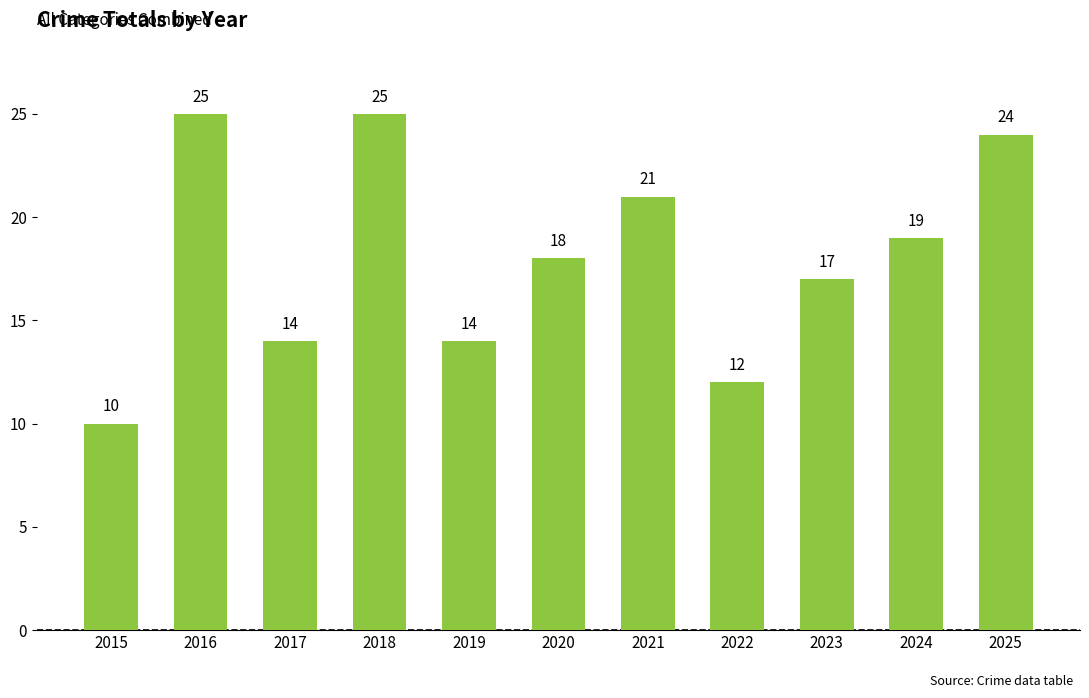

The value at 2025 is 24. True or false?

True